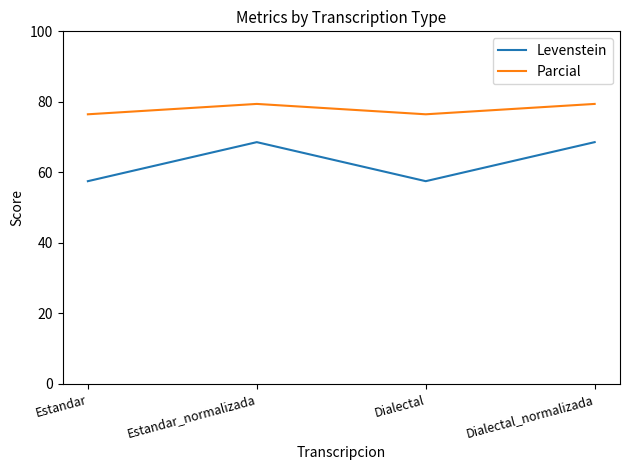

What is the spread (max minus min) of values at Dialectal?

19.0